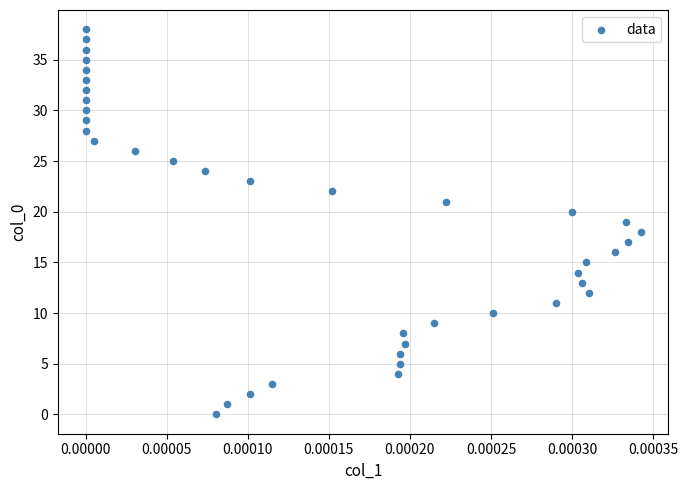

What is the range of Y values (max minus min)?

38